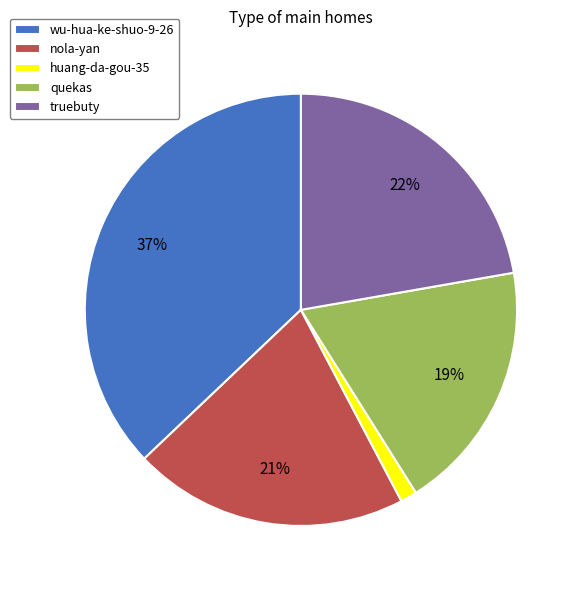

Is it true that huang-da-gou-35 is 1% of the pie?

True